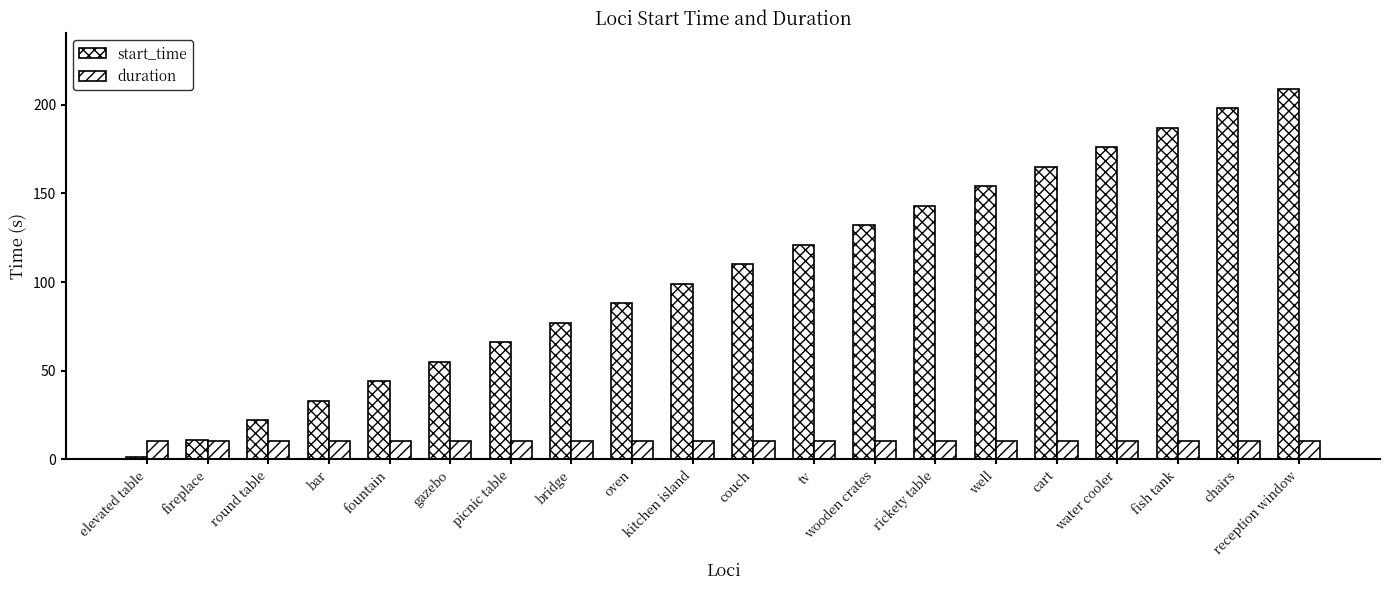

How many groups of bars are there?

20